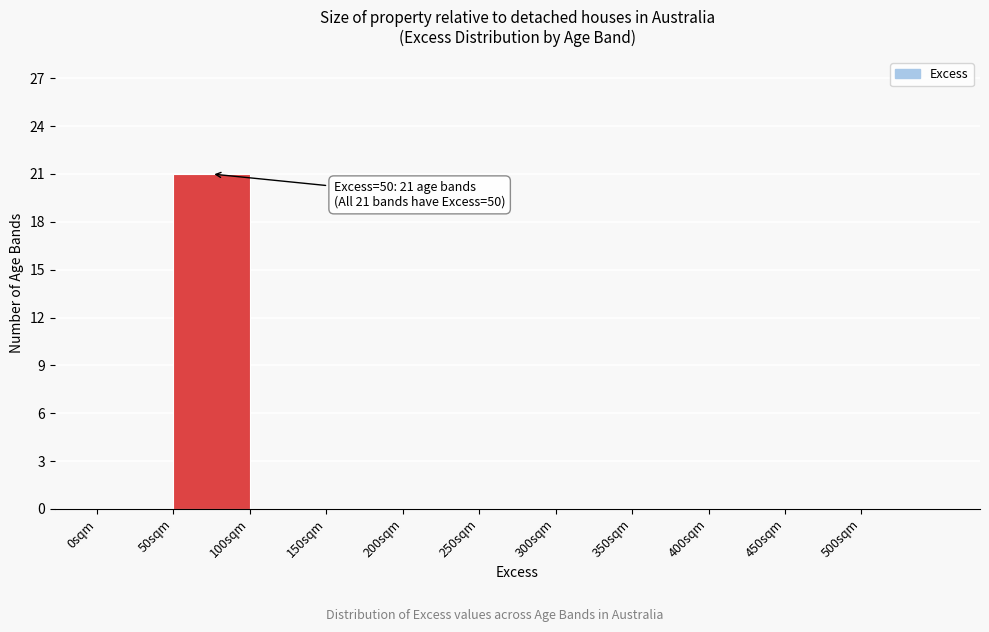

Over which range of the x-axis is the bar tallest?

50 to 100